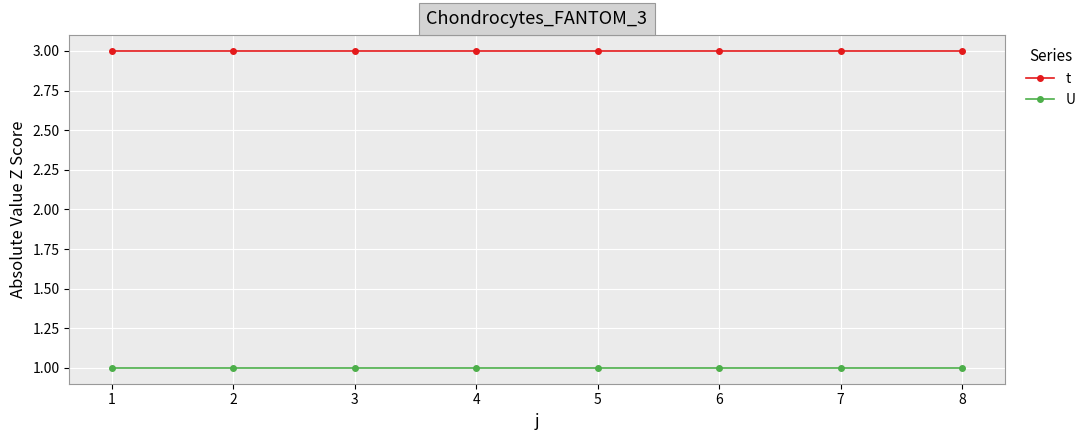

How many lines are shown in the chart?

2